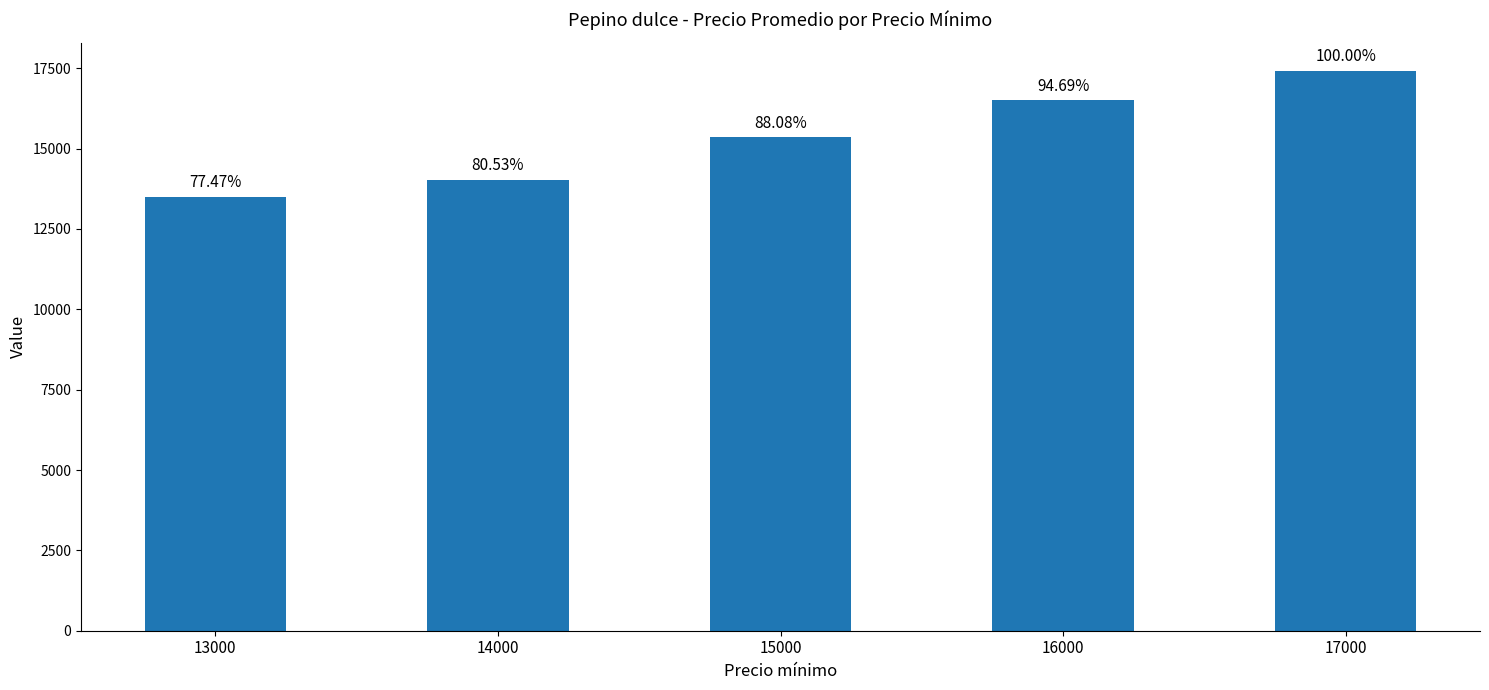

Reading left to right, list all the values displayed in this chart.

13500	14033	15348	16500	17426